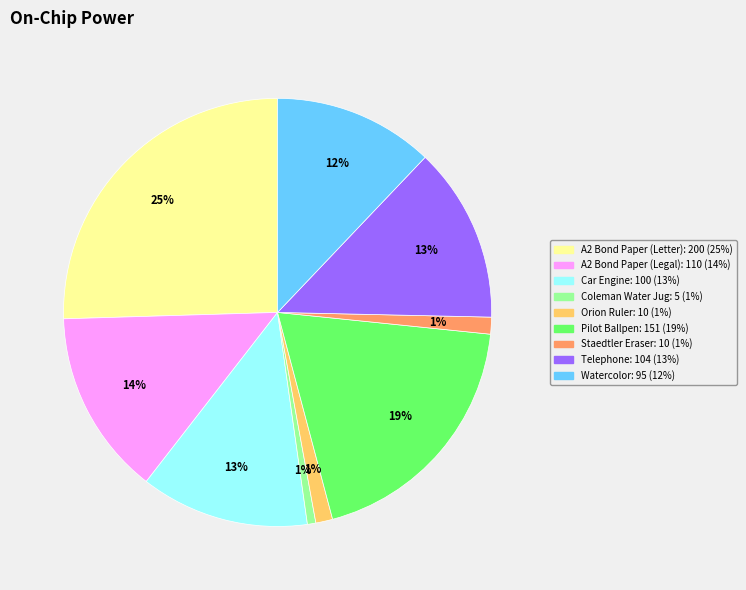

Is there any slice that represents more than half of the pie?

No